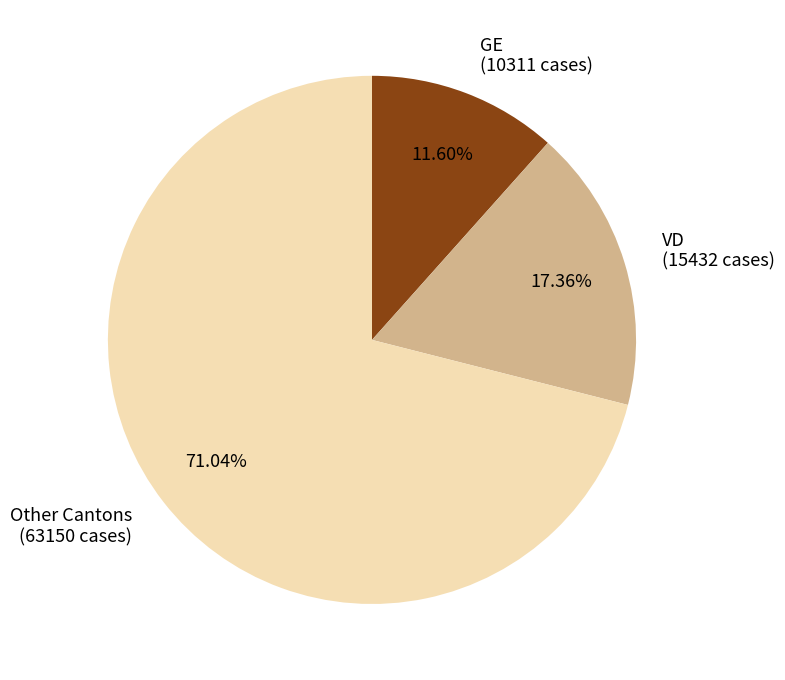

Do GE (10311 cases) and Other Cantons (63150 cases) together represent more than half of the pie?

Yes